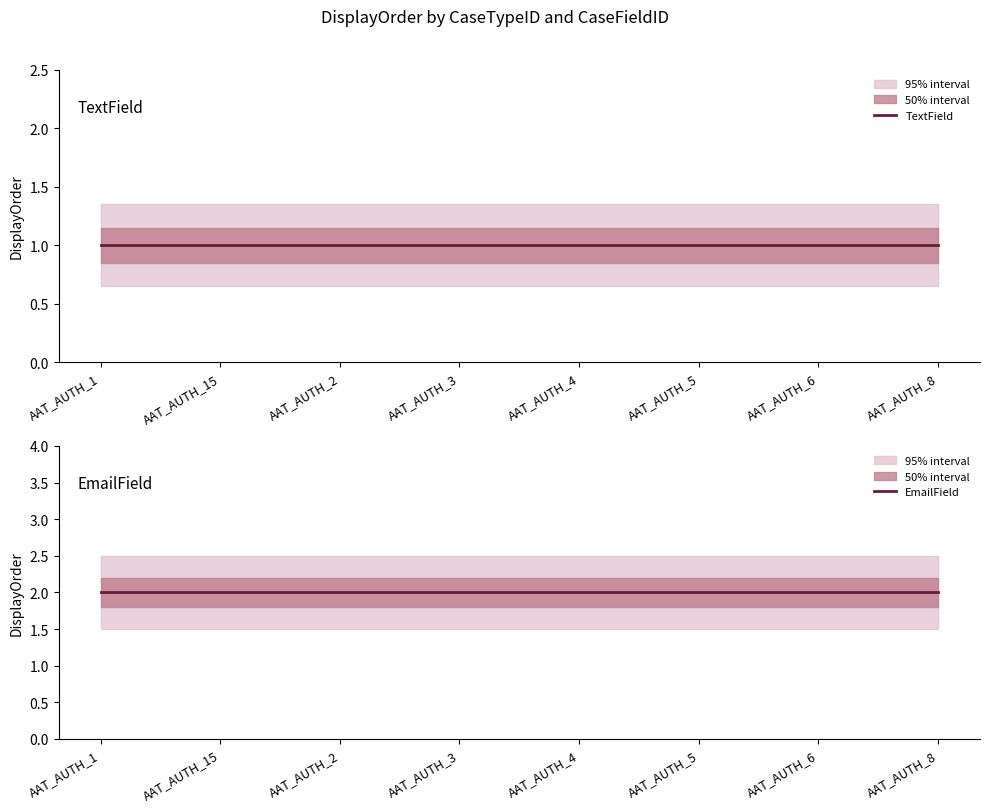

What is the label of the 5th point from the left?

AAT_AUTH_4